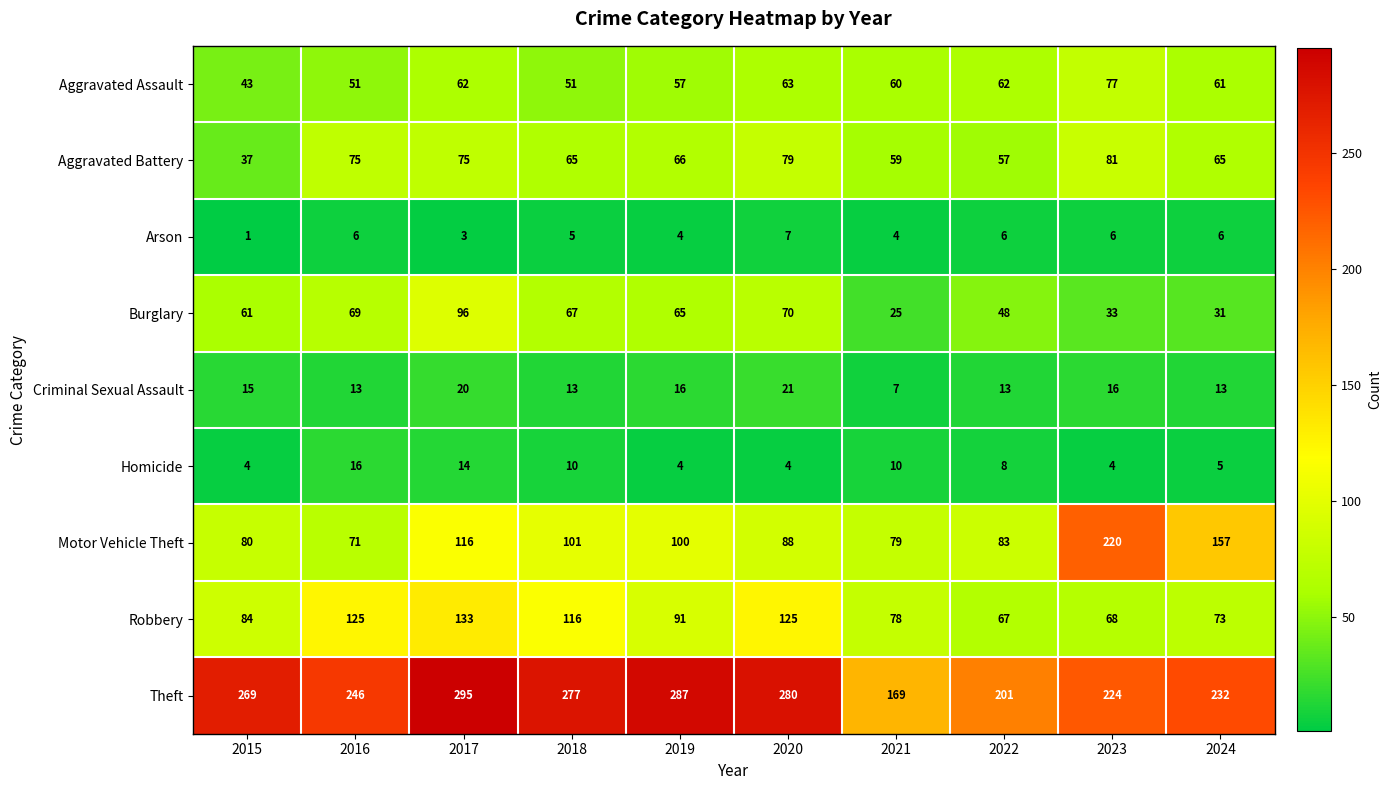

What is the average value of the Motor Vehicle Theft series?

110